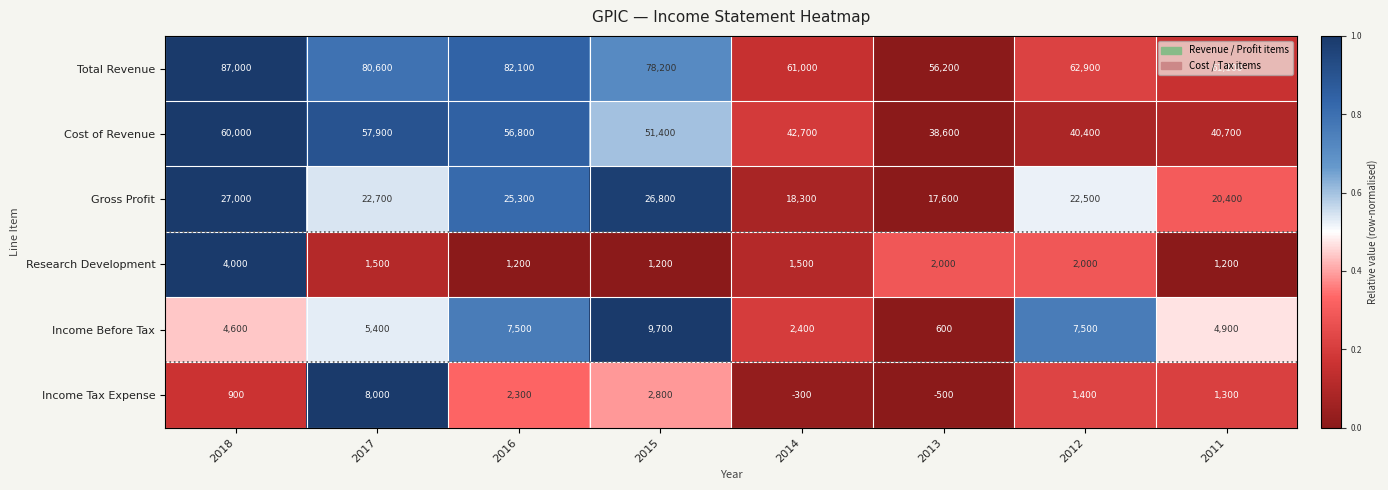

What is the difference between the second highest and second lowest values in the Gross Profit series?

8500